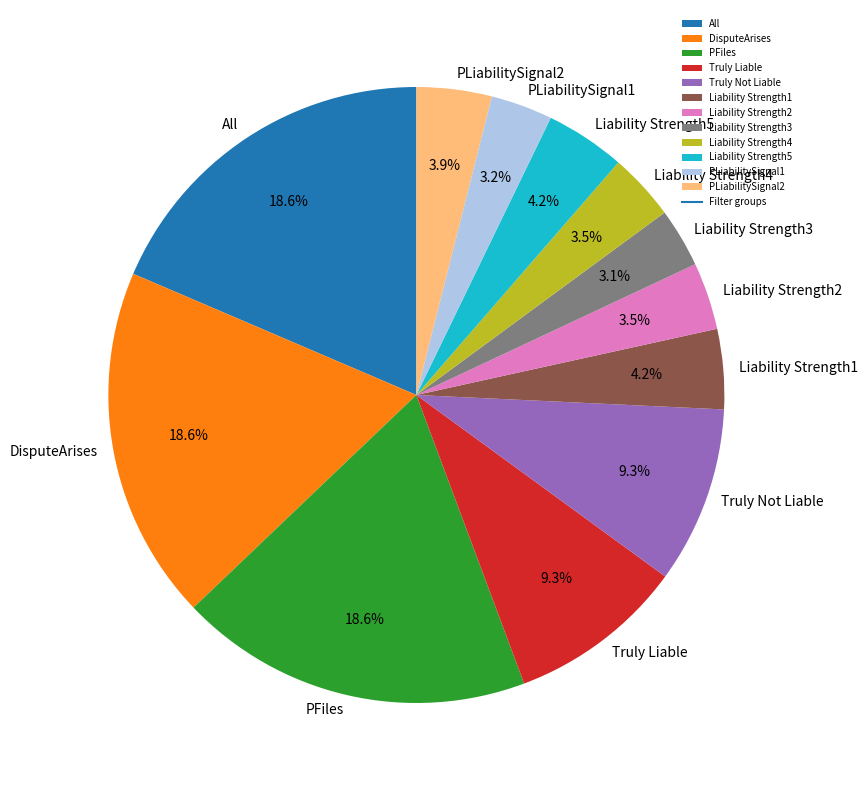

What percentage is the PFiles slice, to the nearest percent?

19%